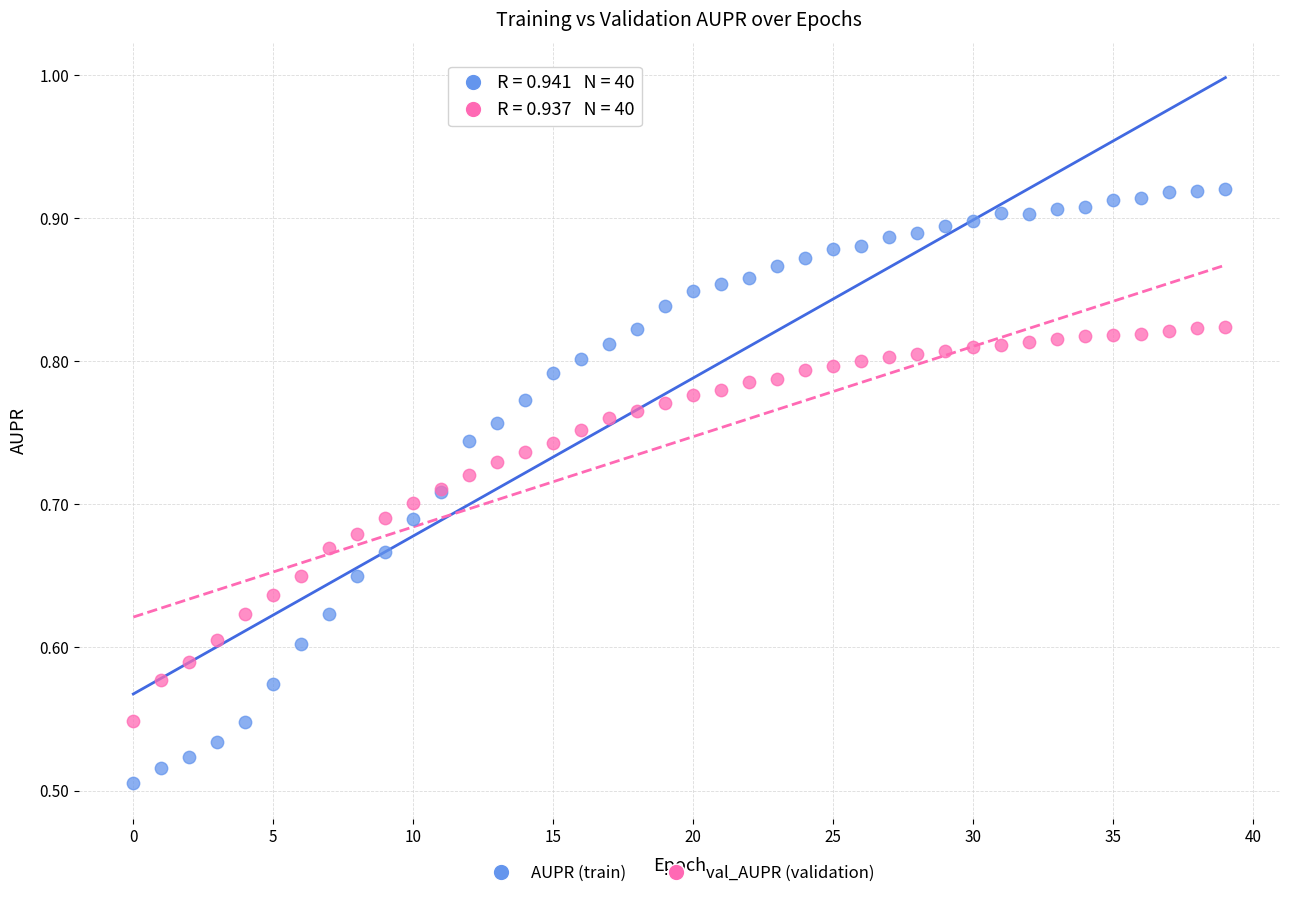

Which series has the largest Y range (max minus min)?

AUPR (train)